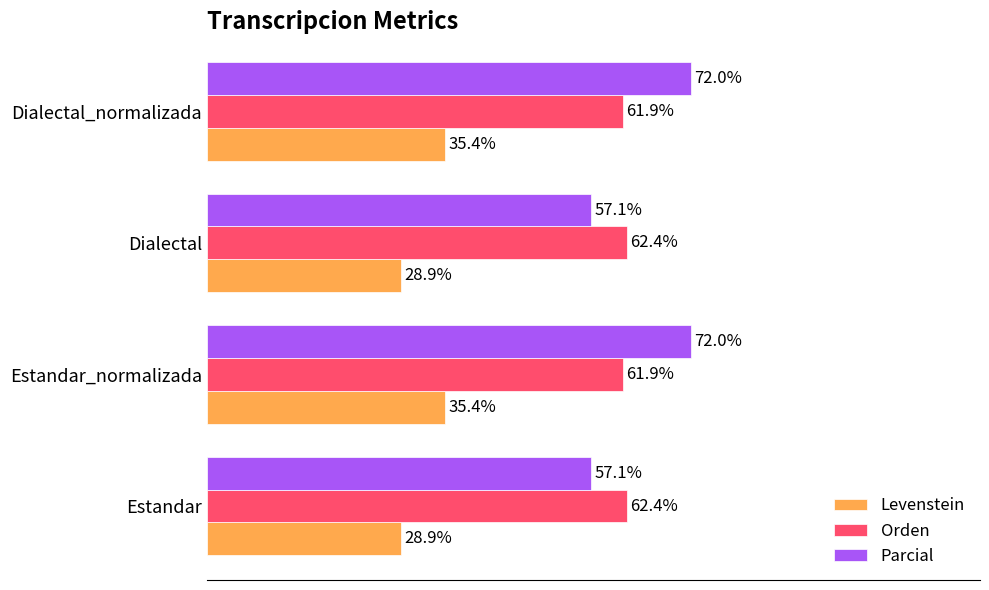

List the series in order of their peak value, lowest first.

Levenstein, Orden, Parcial